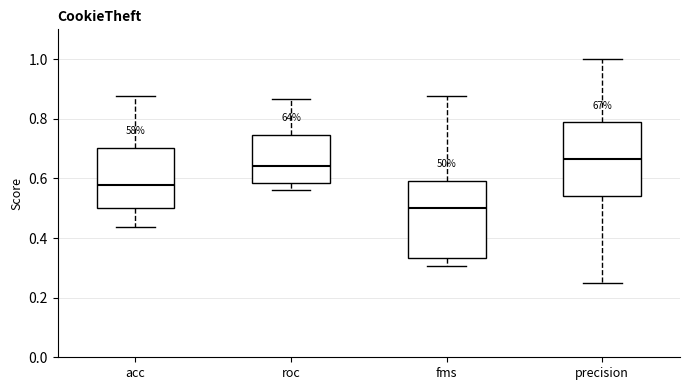

Reading left to right, transcribe this box plot: for each box, give where its median line is, the range the box spans, and where its two whiskers end, as read against the y-axis. The values are not printed on the chart, so give them approximately, as read against the axis.

acc: median 0.58, box 0.50 to 0.70, whiskers 0.44 to 0.88
roc: median 0.64, box 0.58 to 0.74, whiskers 0.56 to 0.86
fms: median 0.50, box 0.34 to 0.60, whiskers 0.30 to 0.88
precision: median 0.66, box 0.54 to 0.78, whiskers 0.26 to 1.00